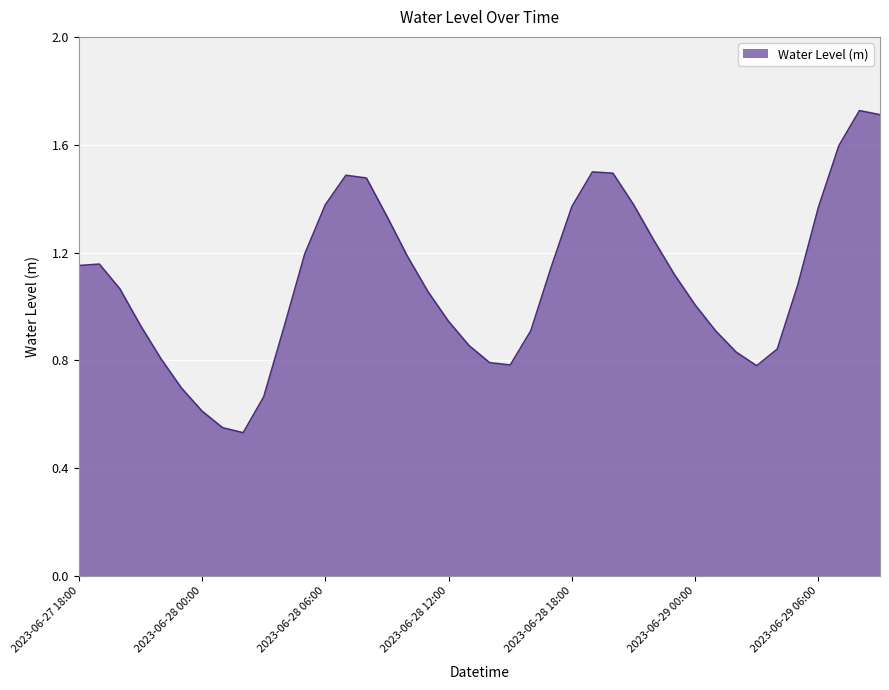

What is the label of the 1st point from the right?

2023-06-29 09:00